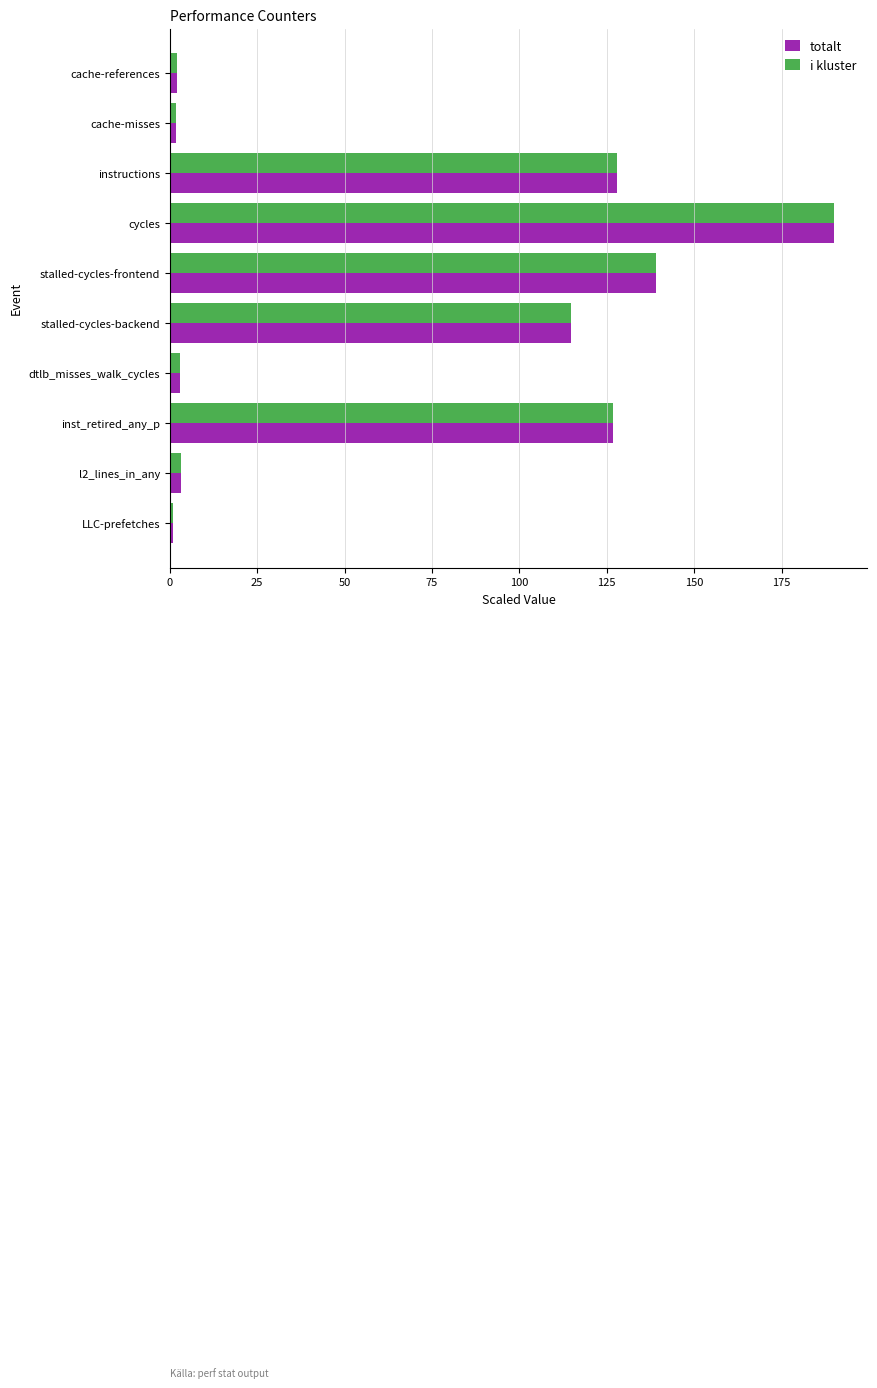

Is the value of i kluster at stalled-cycles-frontend greater than the value of totalt at cache-references?

Yes